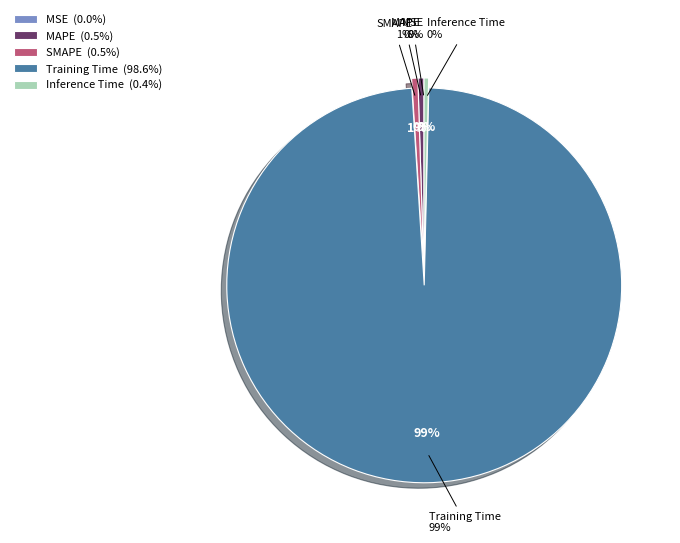

How many slices are in this pie chart?

5